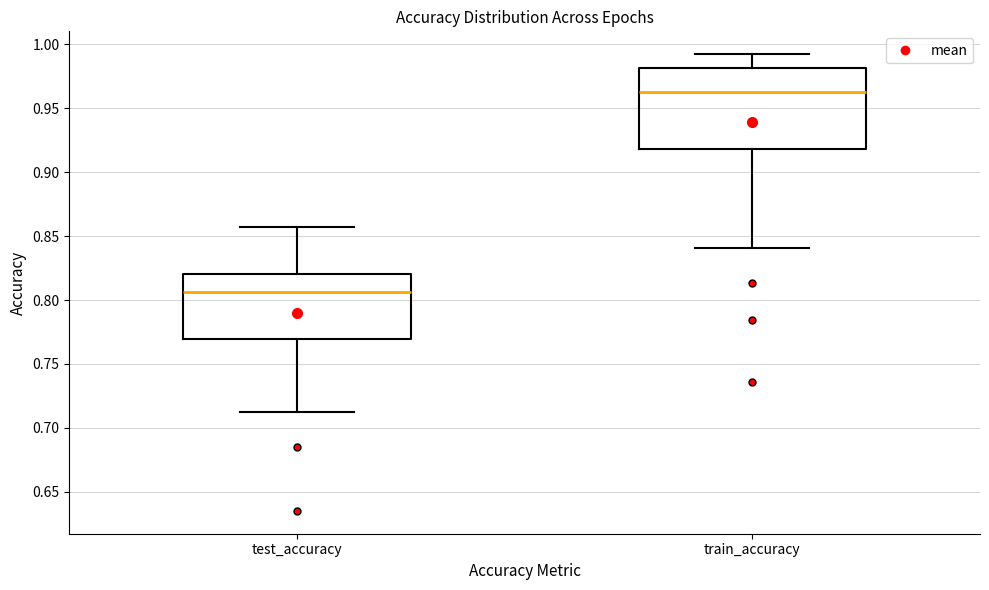

Where does the upper whisker of the box for test_accuracy end on the y-axis? The values are not printed on the chart, so give them approximately, as read against the axis.

0.855